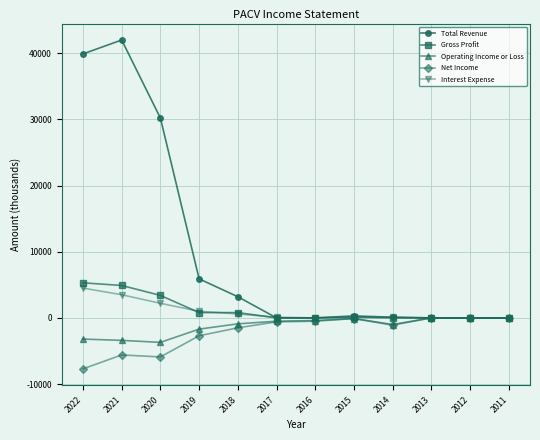

What is the difference between the maximum and second lowest values in the Operating Income or Loss series?

3400